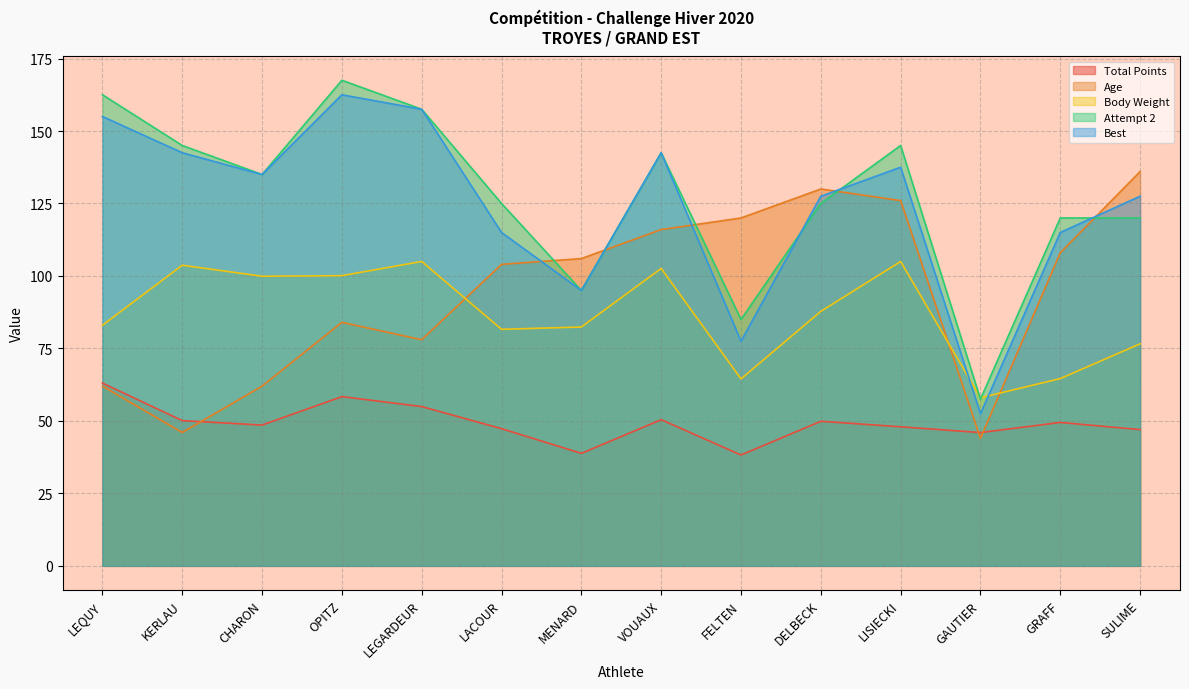

How many distinct data groups are displayed?

5